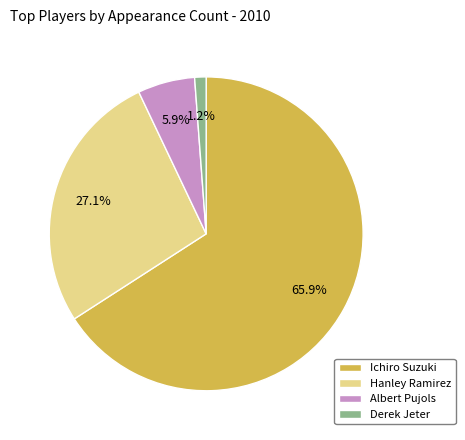

Combined, do Albert Pujols and Hanley Ramirez account for over 50%?

No